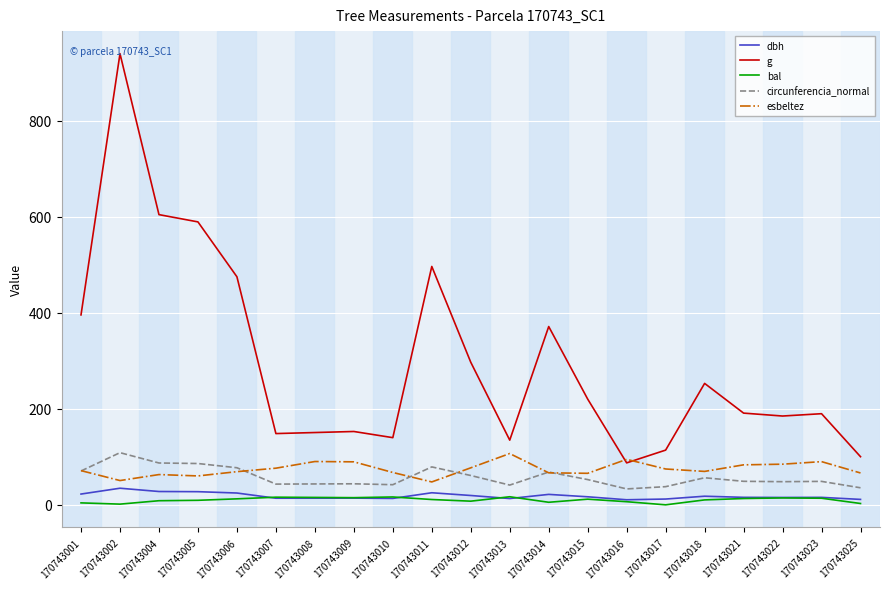

What is the lowest value of the g series?

87.4